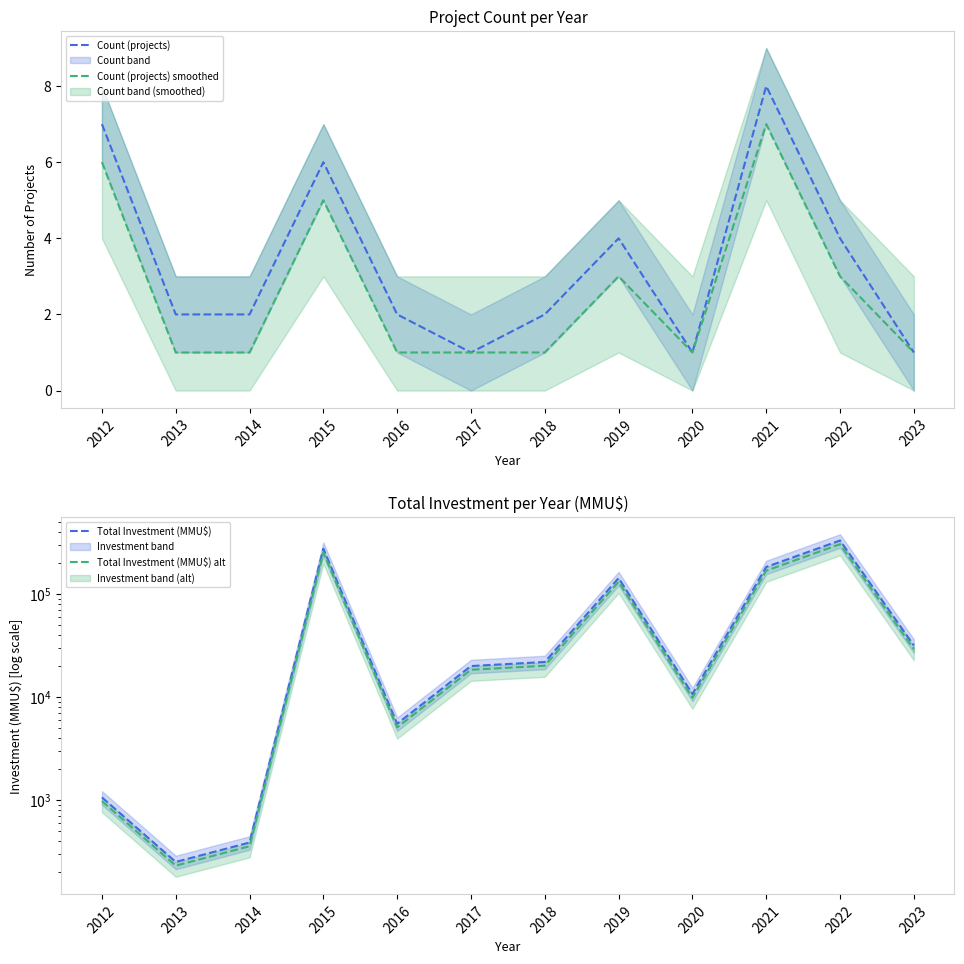

The Total Investment (MMU$) alt series shows 440909.3 at 2022. True or false?

False